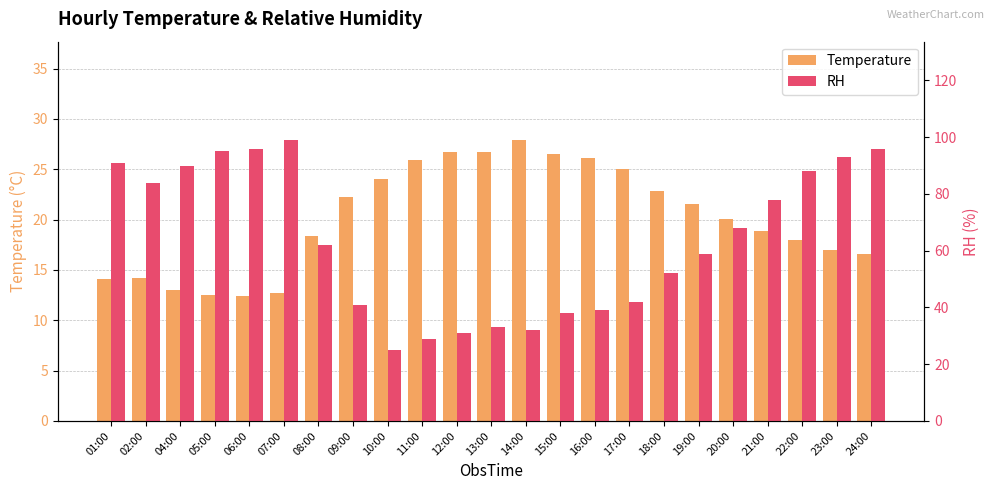

Does the chart contain stacked bars?

No